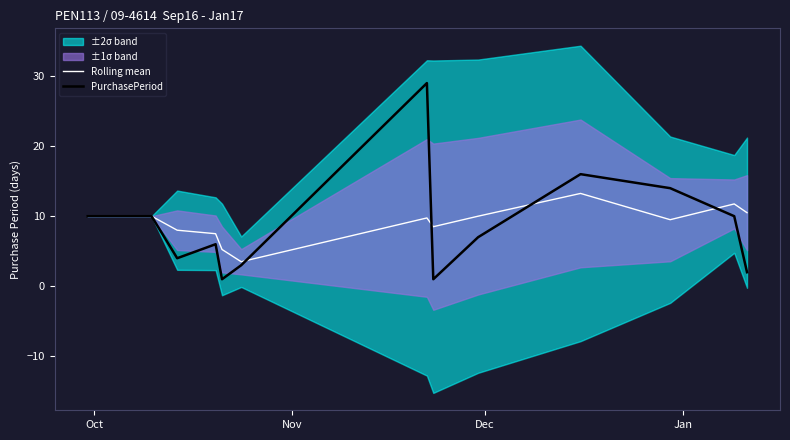

What is the minimum value for Rolling mean?

3.5